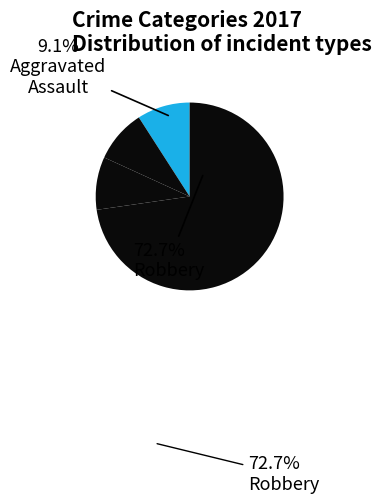

How many slices are in this pie chart?

4